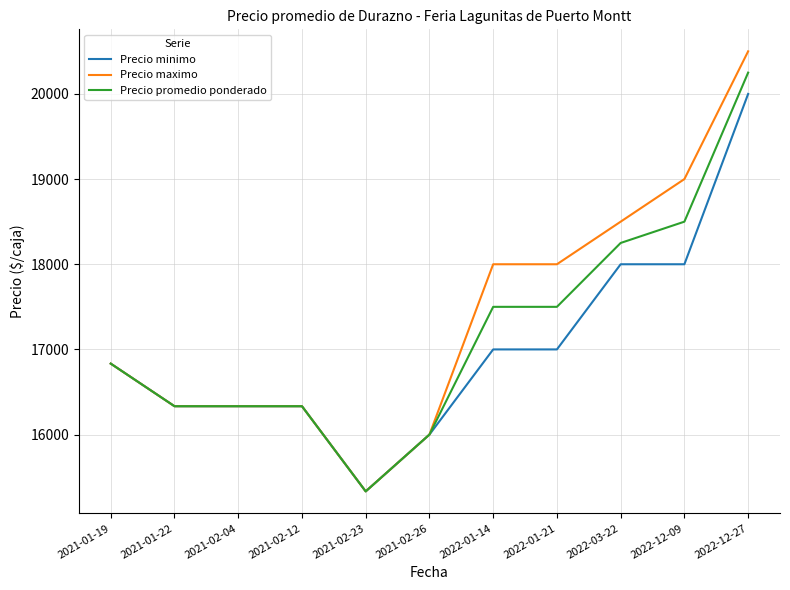

The Precio promedio ponderado series shows 27460.3 at 2022-12-09. True or false?

False